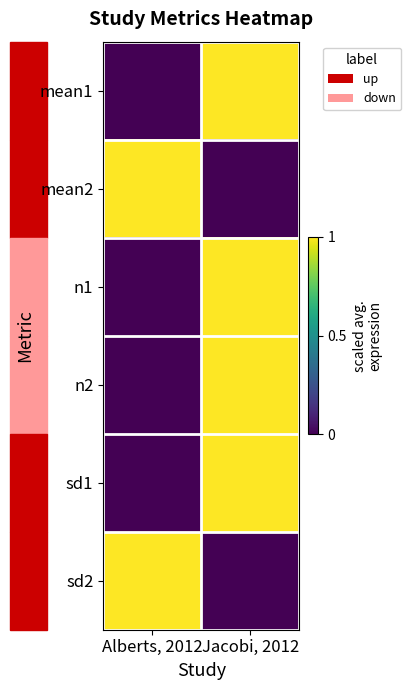

Reading left to right, list all the values displayed in this chart.

mean1: Alberts, 2012=0	Jacobi, 2012=1
mean2: Alberts, 2012=1	Jacobi, 2012=0
n1: Alberts, 2012=0	Jacobi, 2012=1
n2: Alberts, 2012=0	Jacobi, 2012=1
sd1: Alberts, 2012=0	Jacobi, 2012=1
sd2: Alberts, 2012=1	Jacobi, 2012=0